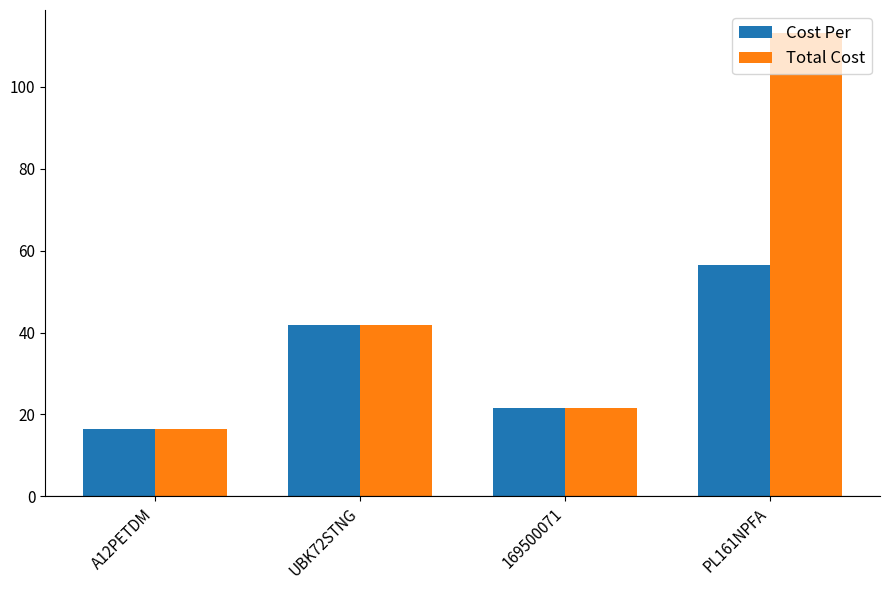

What is the label of the 4th bar from the right?

A12PETDM